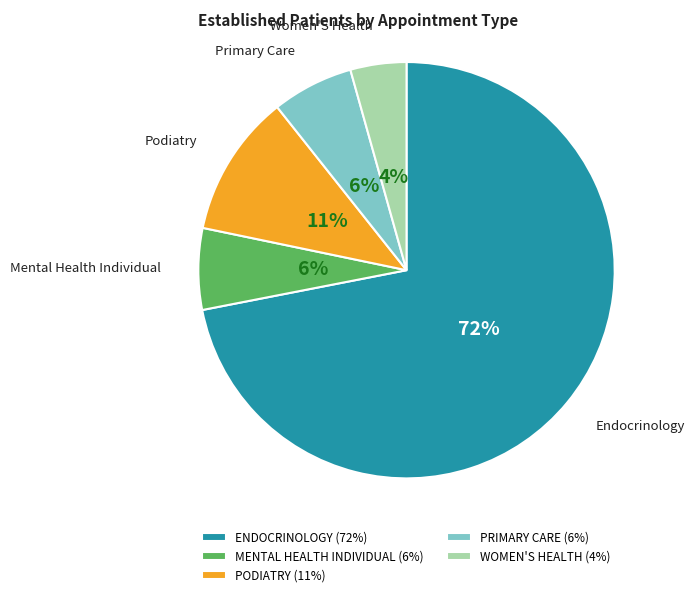

To the nearest percent, what is the difference between the PODIATRY (11%) and WOMEN'S HEALTH (4%) slice percentages?

7%